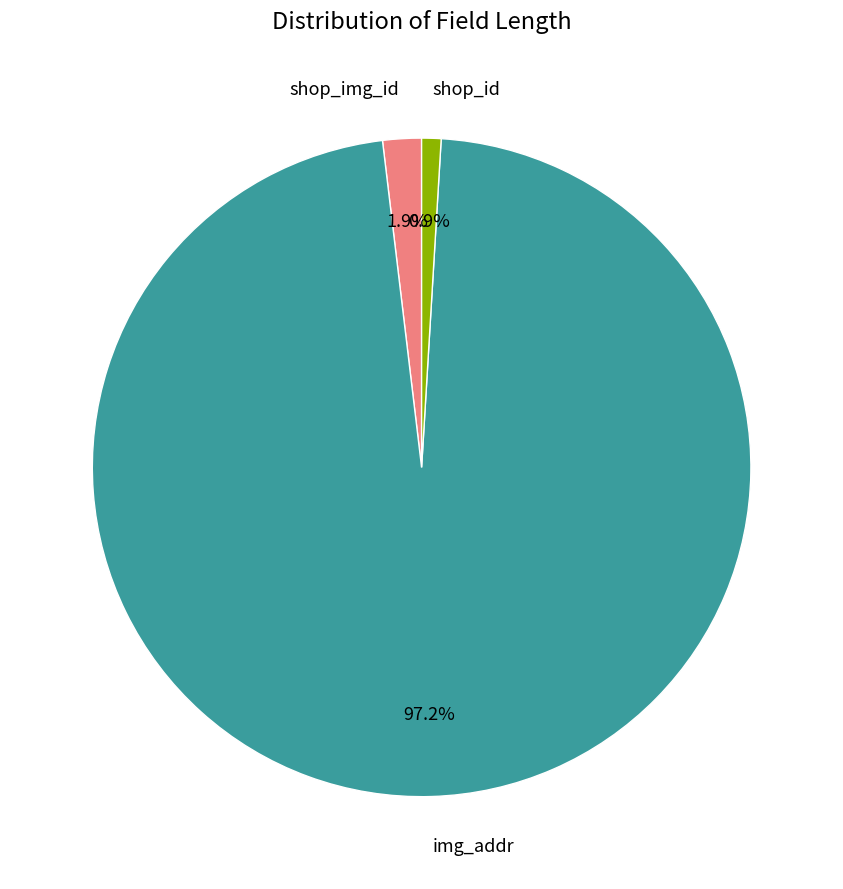

To the nearest percent, what portion does img_addr represent?

97%